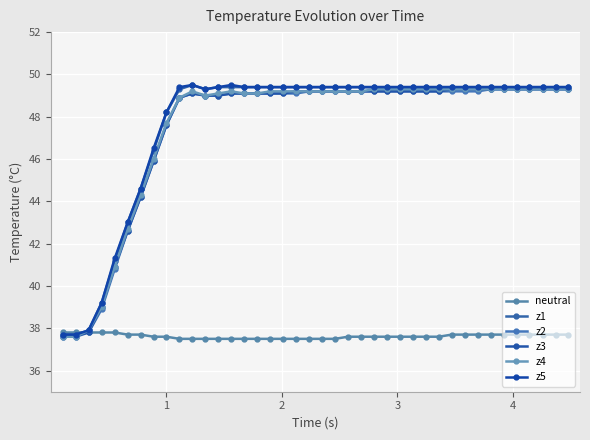

Is this an area chart (filled region under the line)?

No